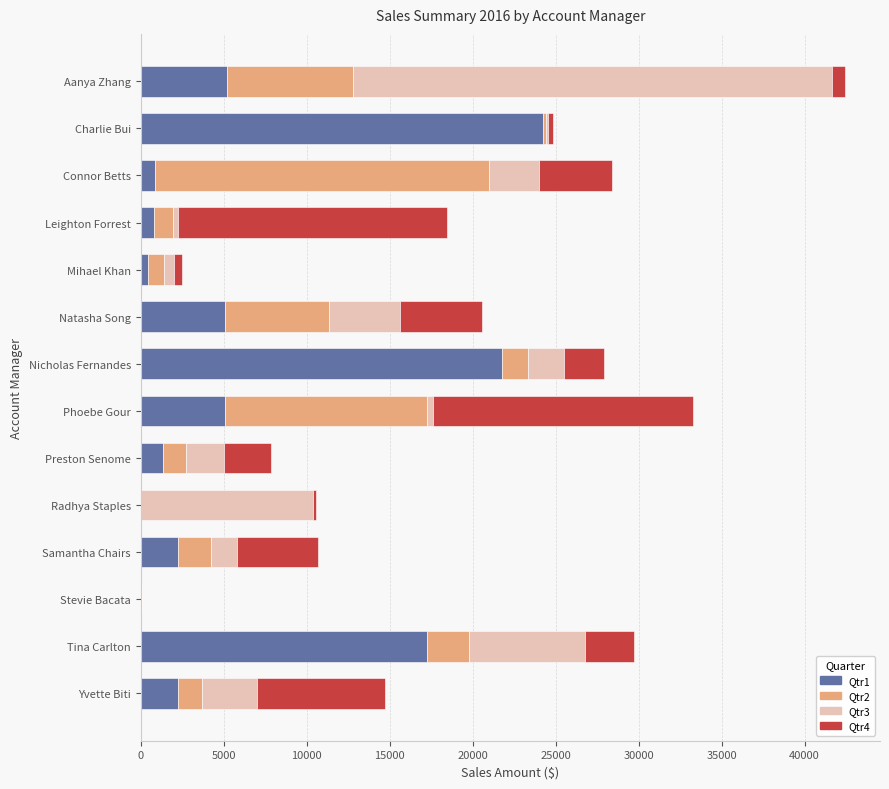

Count the number of categories in the chart.

14